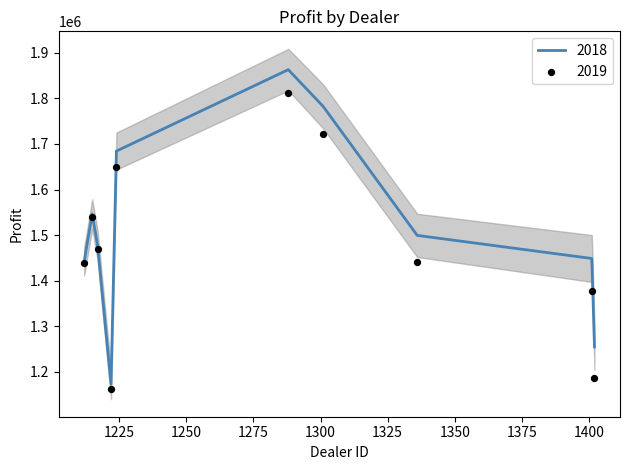

Is the value of 2019 at 1215 greater than the value of 2018 at 1212?

Yes